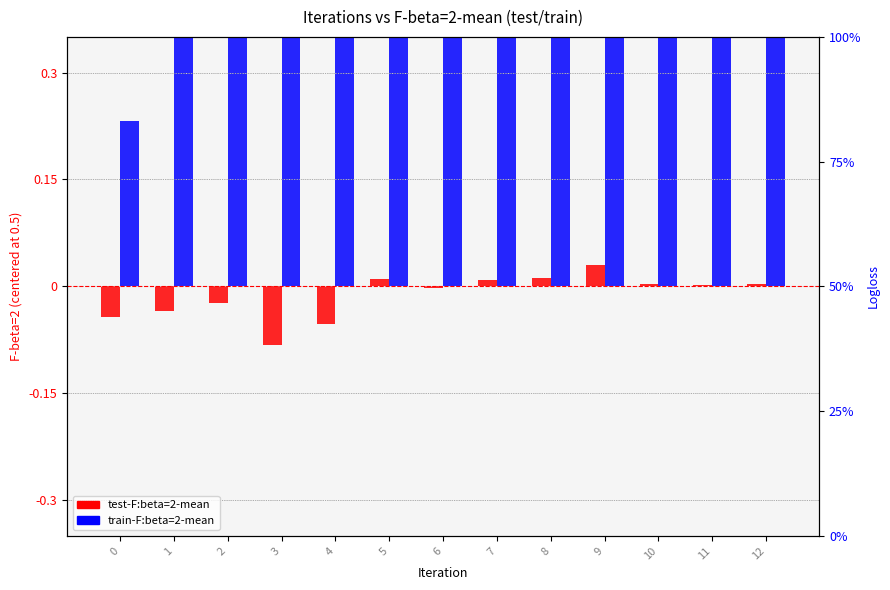

At which category is the sum across all series the highest?

9